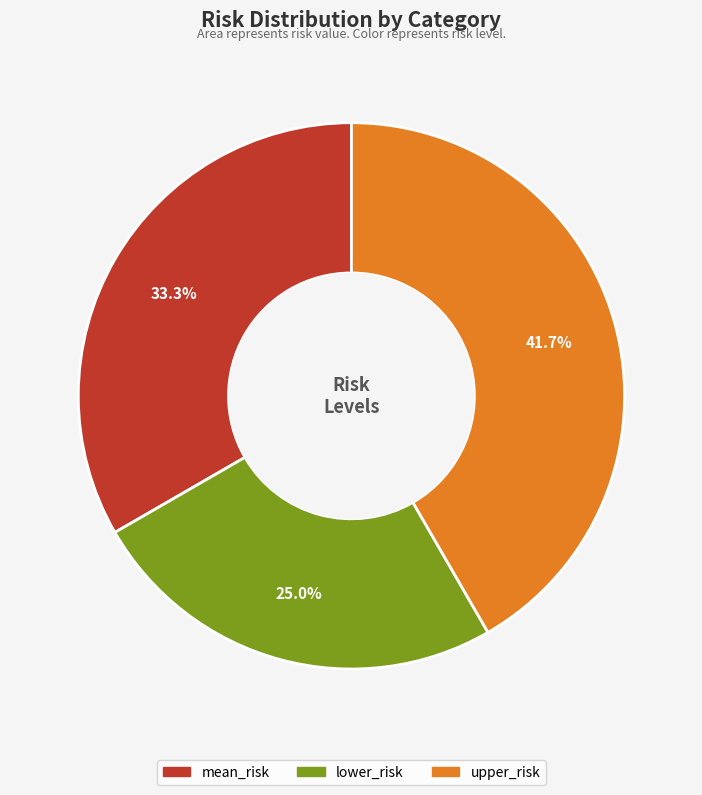

True or false: lower_risk accounts for 35% of the total.

False